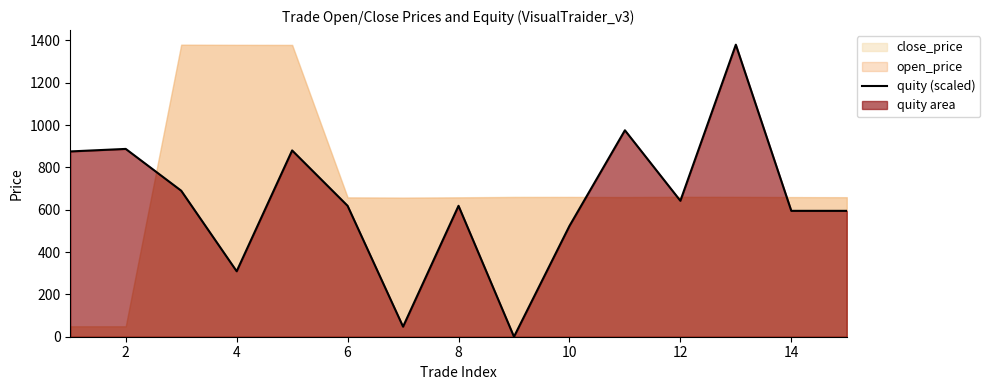

How many data points are above 618?

9